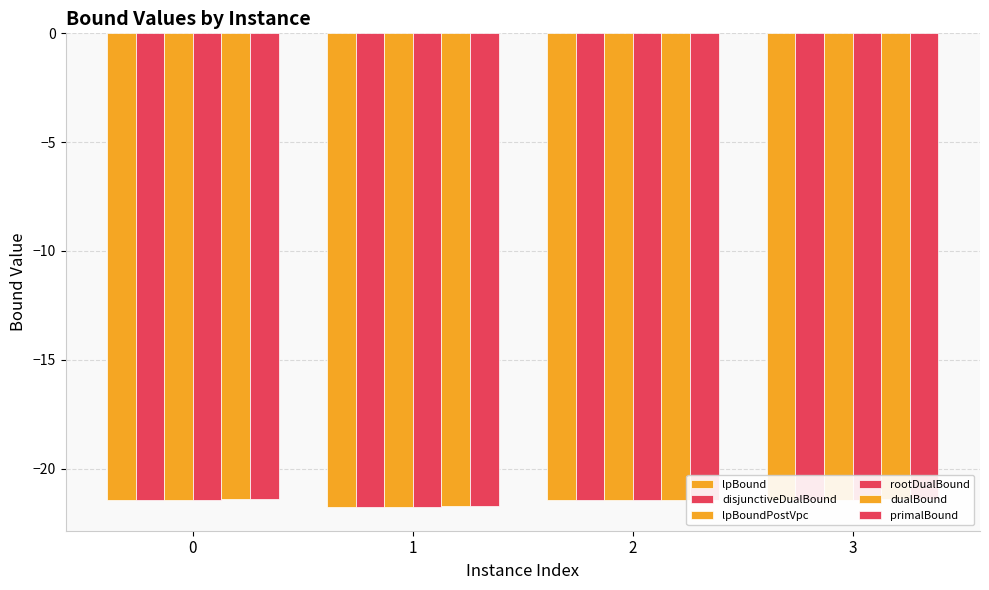

What is the value of the primalBound bar at the 3rd from the left?

-21.4